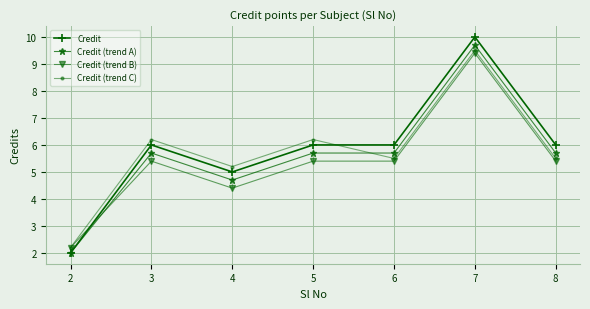

What is the sum of all Credit (trend B) values?

37.6